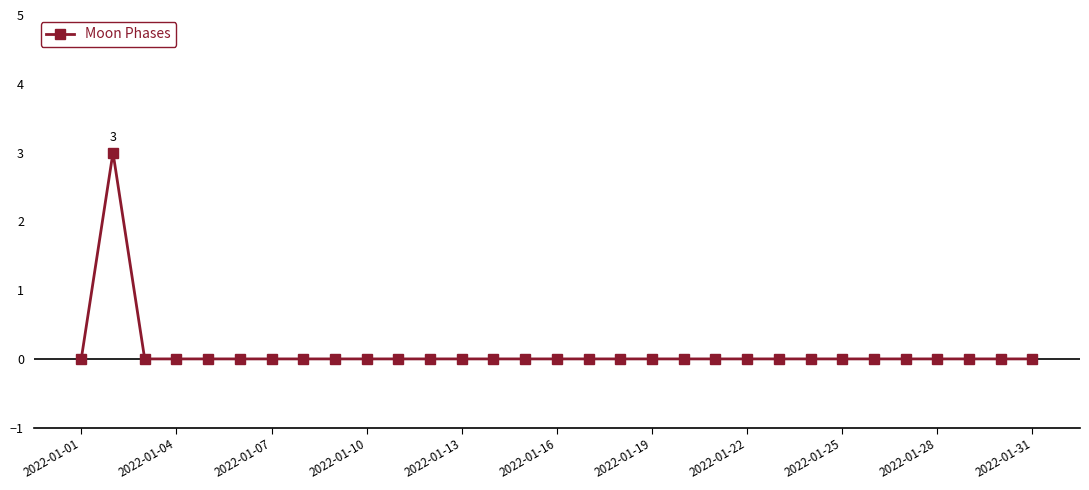

What is the difference between the maximum and minimum values?

3